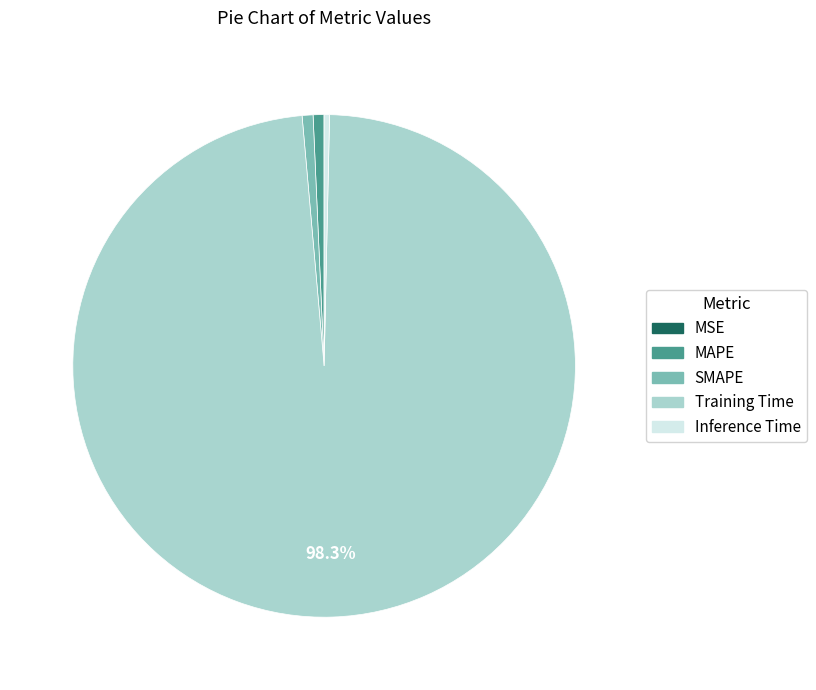

Which category has the biggest portion of the pie?

Training Time